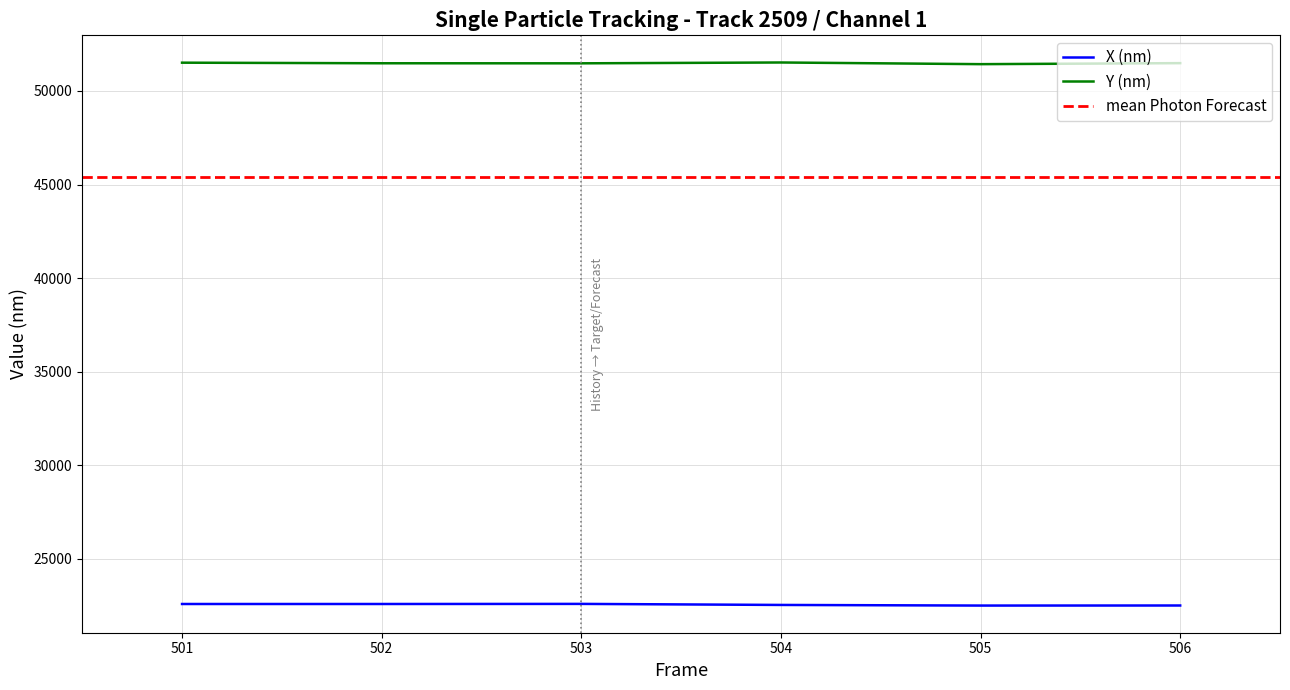

Reading left to right, list all the values displayed in this chart.

X (nm): 22594.3	22594.2	22599.5	22543.8	22510.3	22513.9
Y (nm): 51510.6	51479.4	51476.5	51520.9	51431.7	51485.6